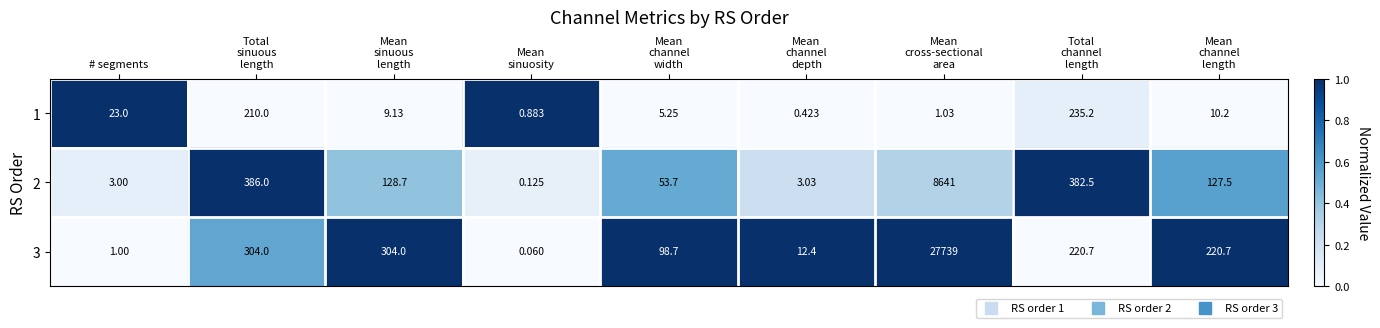

At which label does 1 first exceed 9?

# segments